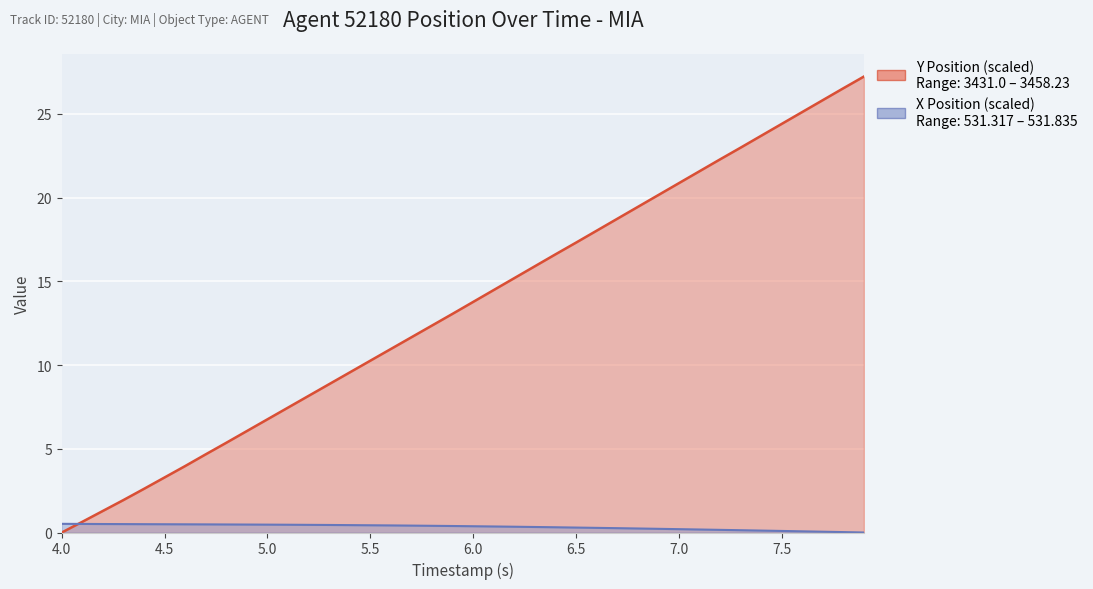

What is the sum of the X Position values at 7.1 and 4.1?

0.7